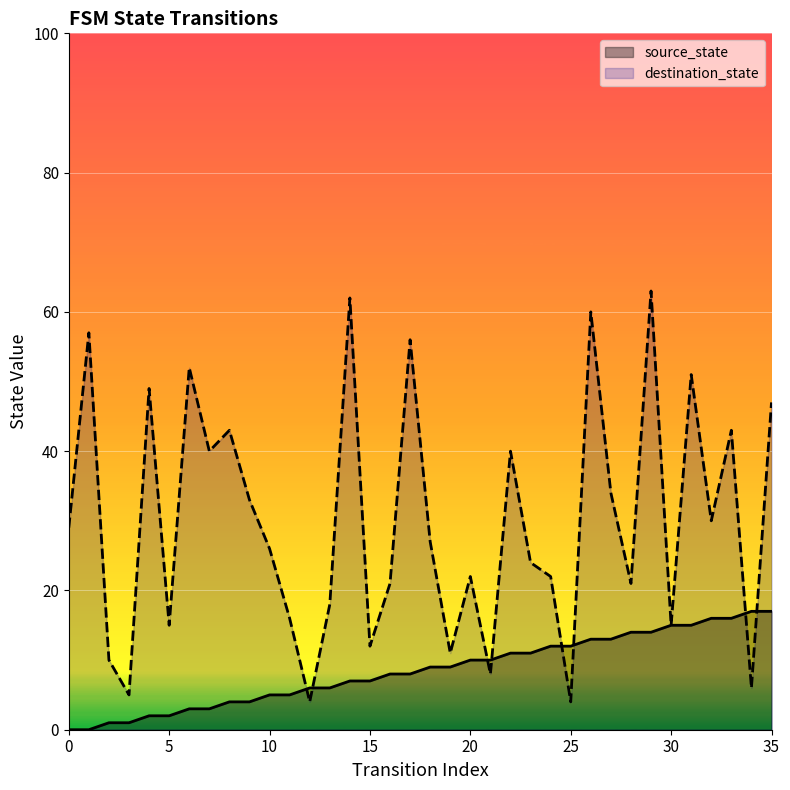

Rank the categories by destination_state value from lowest to highest.

12, 25, 3, 34, 21, 2, 19, 15, 5, 30, 11, 13, 16, 28, 20, 24, 23, 10, 18, 0, 32, 9, 27, 7, 22, 8, 33, 35, 4, 31, 6, 17, 1, 26, 14, 29